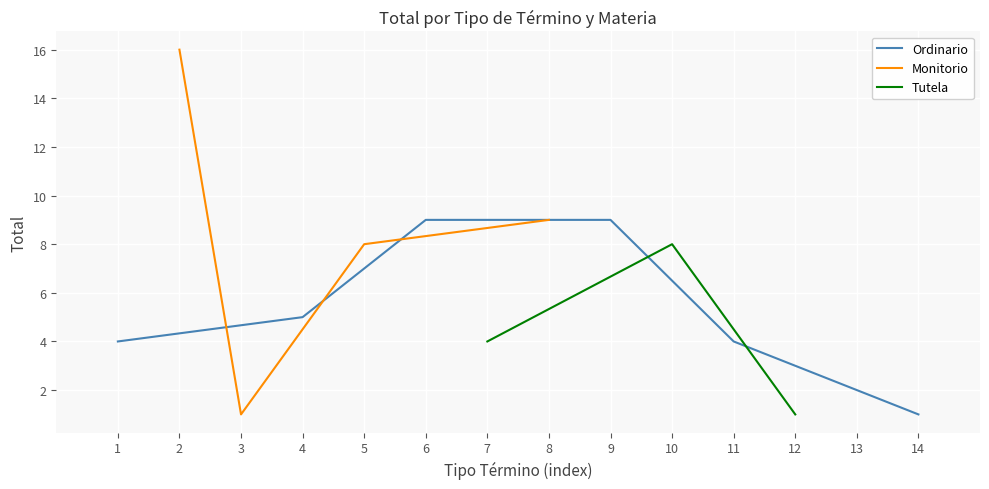

True or false: the data has more than 2 interior local peaks.

False